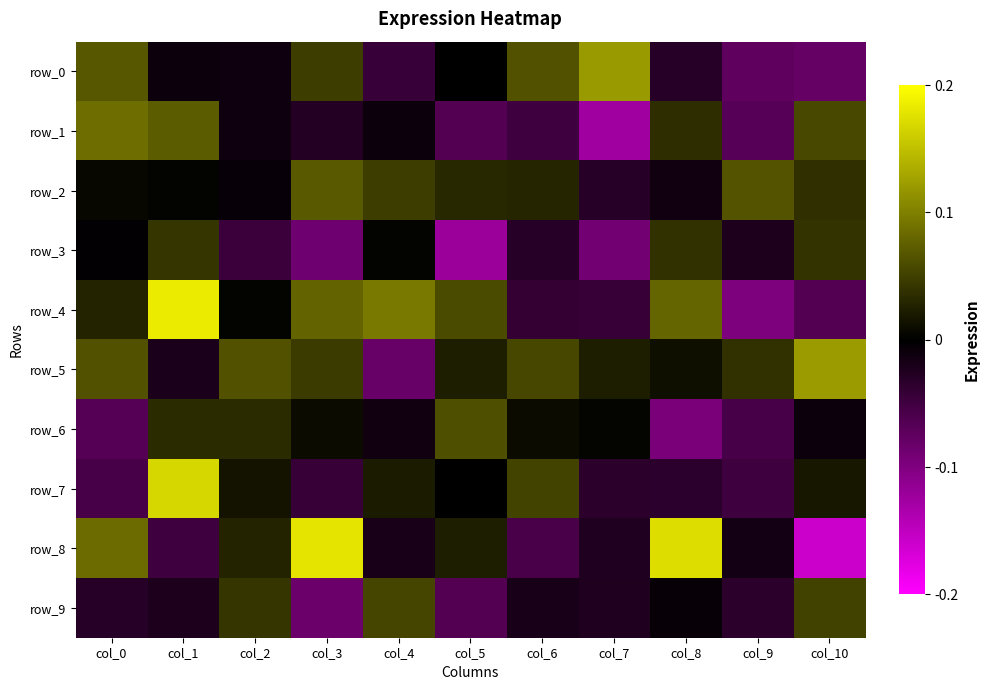

The value of row_8 at col_5 is 0.0. True or false?

True